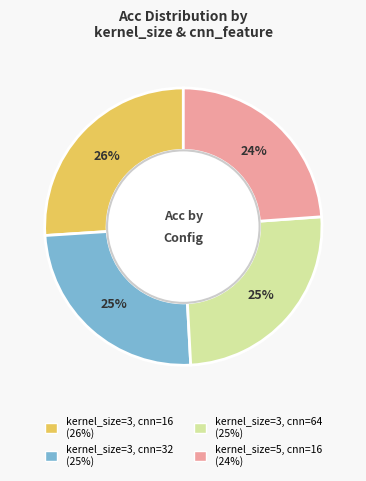

Which category has the biggest portion of the pie?

kernel_size=3, cnn=16